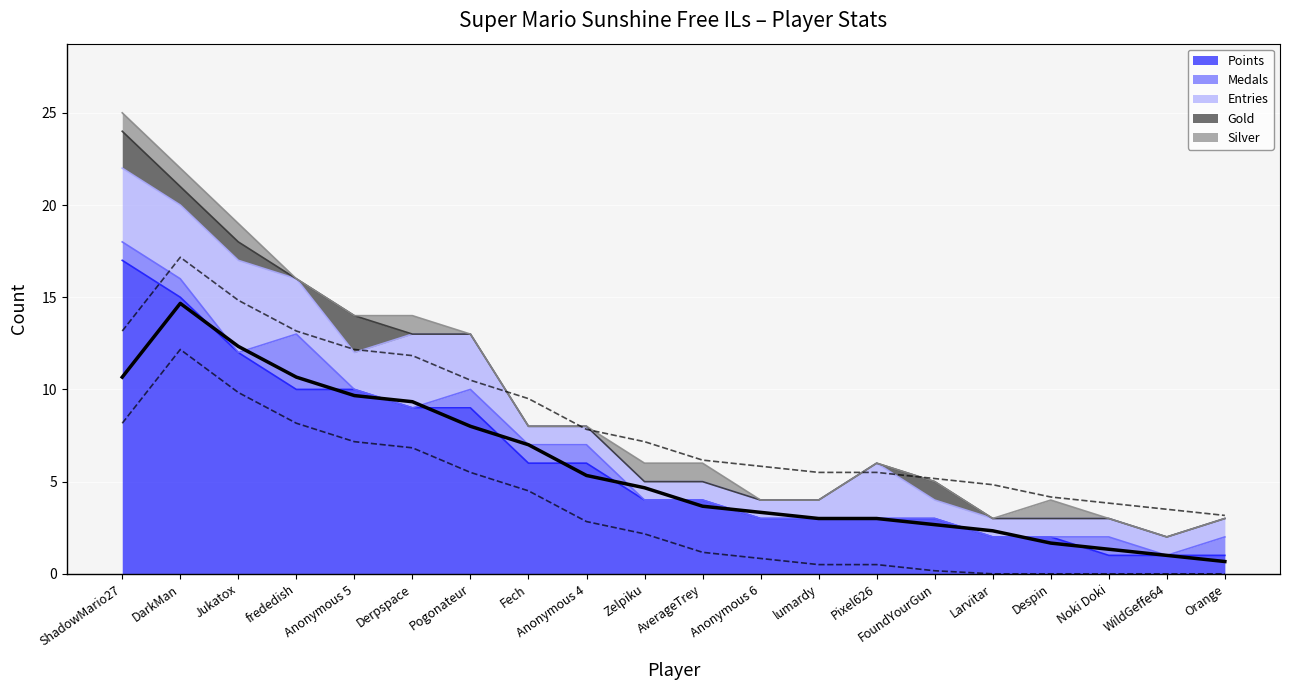

Is the value of Medals at Despin greater than the value of Gold at Anonymous 4?

No